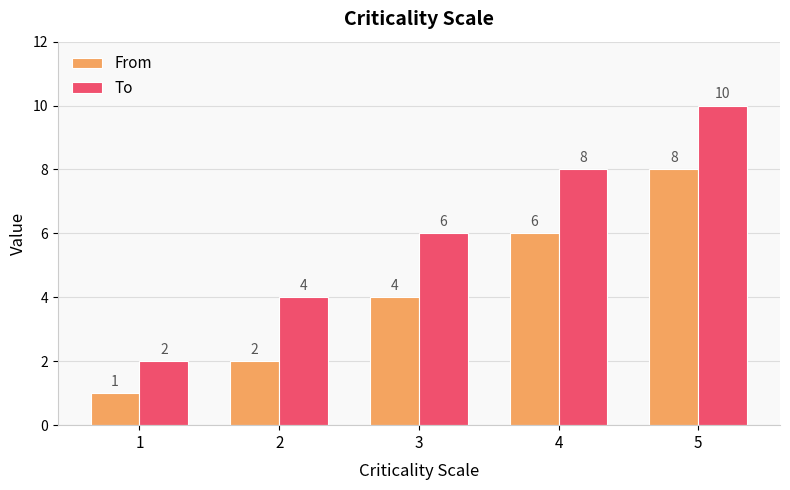

What is the approximate value of To at 2?

4